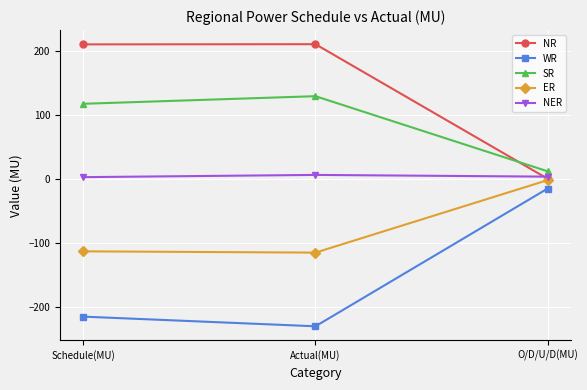

Where does the NER series first go above 3?

Actual(MU)